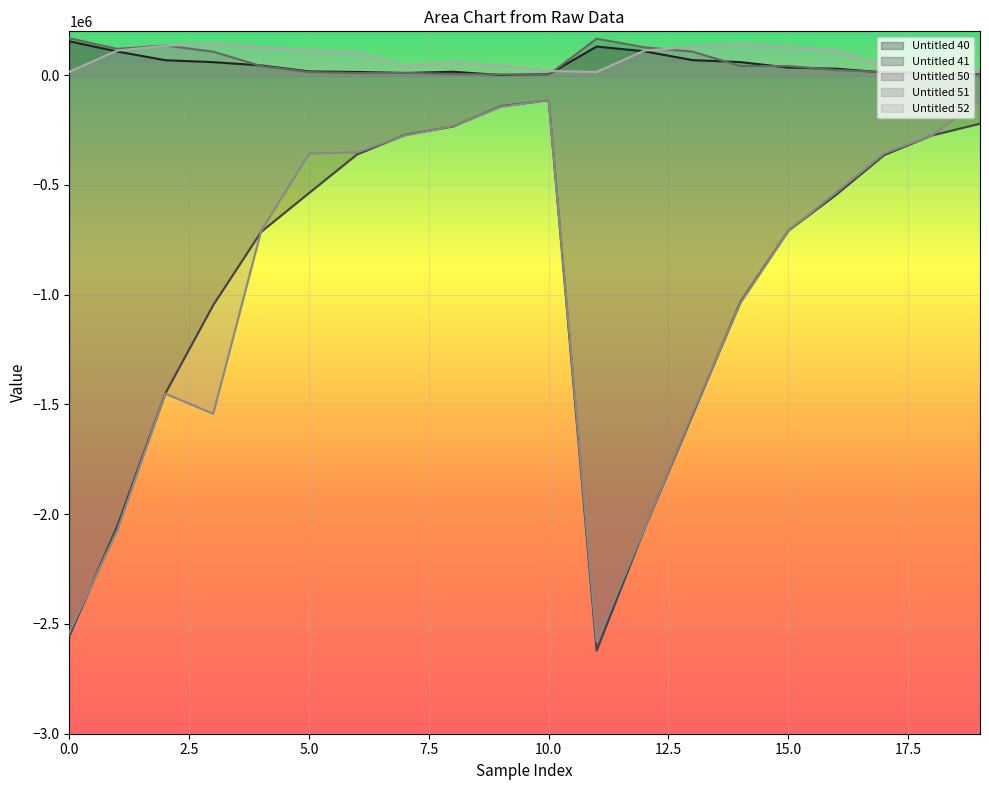

Reading left to right, extract all data points from this chart.

Untitled 40: 154712.0	107975.0	68445.4	59677.9	44576.8	17386.0	15007.4	10165.2	15895.2	1143.6	4538.2	130785.0	108953.0	68905.2	59809.6	35021.3	29723.7	12715.7	10822.5	4560.3
Untitled 41: -2554040.0	-2052570.0	-1450040.0	-1047350.0	-713610.0	-536666.0	-360918.0	-271733.0	-233370.0	-141269.0	-113336.0	-2621300.0	-2064750.0	-1548720.0	-1033200.0	-708413.0	-544269.0	-363534.0	-274088.0	-220674.0
Untitled 50: 168515.0	120078.0	135415.0	107482.0	41898.0	14295.7	9866.9	10824.2	5392.6	3400.8	1932.8	166605.0	127029.0	107482.0	42306.6	41898.0	23741.7	14295.7	10224.2	3400.8
Untitled 51: -2538060.0	-2073740.0	-1450640.0	-1542140.0	-709754.0	-356462.0	-351960.0	-274170.0	-231890.0	-144072.0	-112172.0	-2581690.0	-2063310.0	-1542140.0	-1038360.0	-709754.0	-533811.0	-356462.0	-274170.0	-112172.0
Untitled 52: 15937.9	112534.0	134361.0	144309.0	127222.0	113896.0	103767.0	44327.7	57985.3	44327.7	19494.7	14962.2	112534.0	128442.0	144309.0	127222.0	113896.0	44327.7	12038.2	19494.7